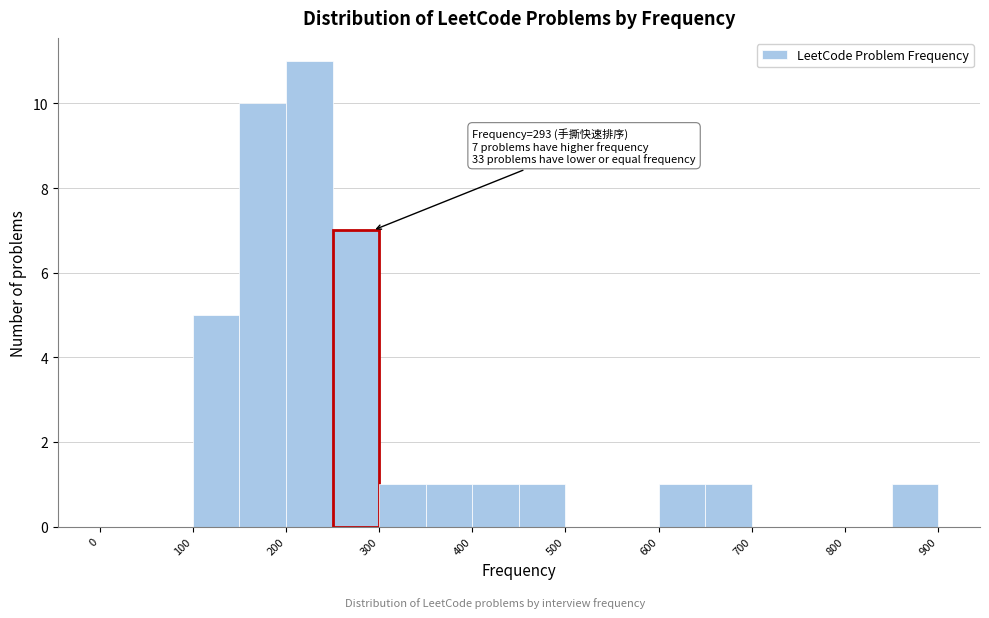

Over which range of the x-axis is the bar tallest?

200 to 250